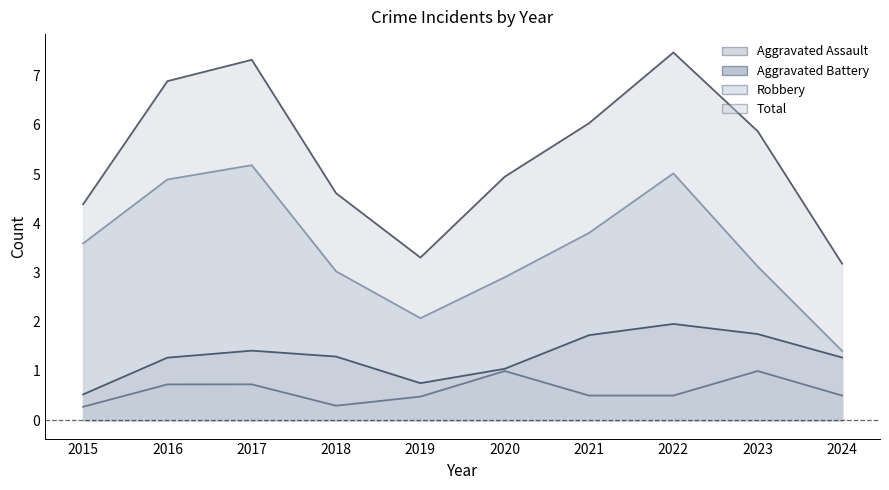

Which series has the largest range (max minus min)?

Total